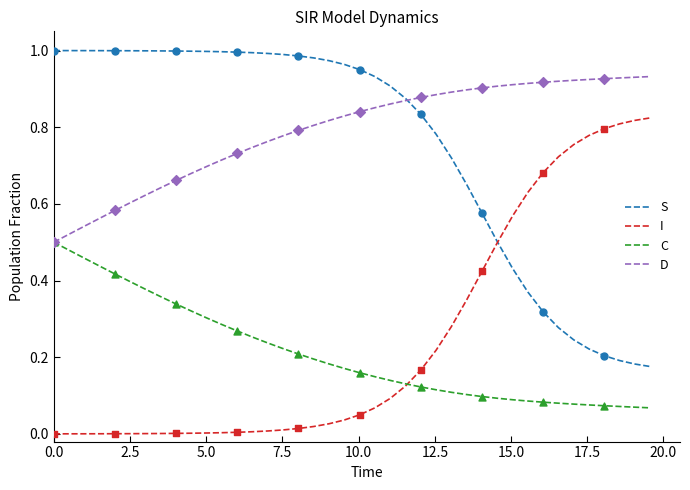

Rank the series by their maximum value, from highest to lowest.

S, D, I, C